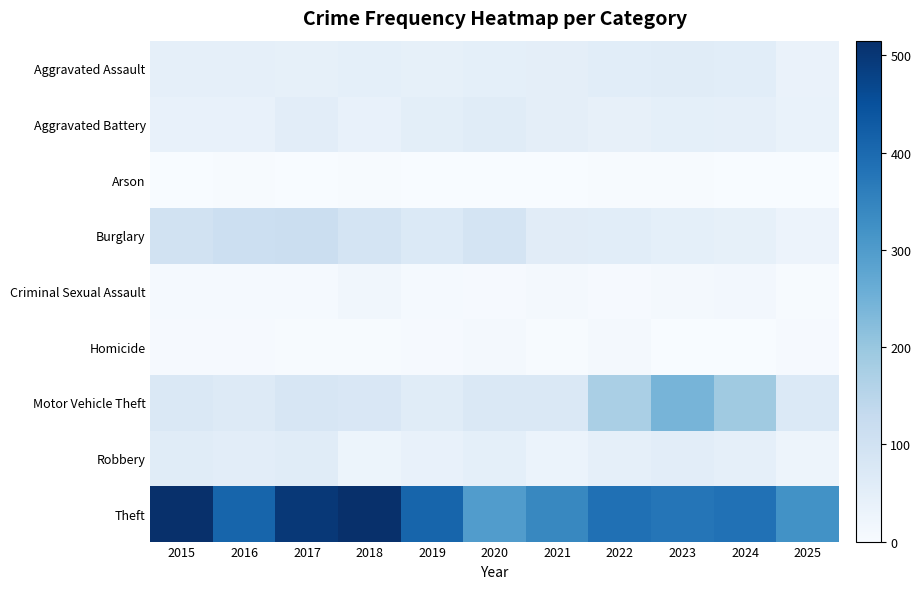

What is the total value across all series at 2022?

779